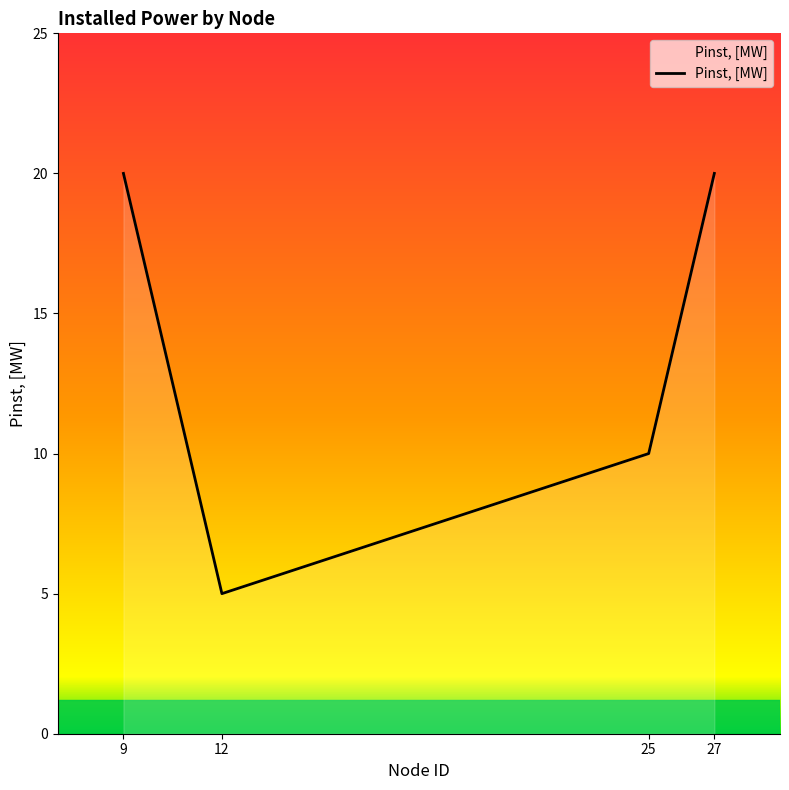

True or false: the data shows 32 at 27.

False